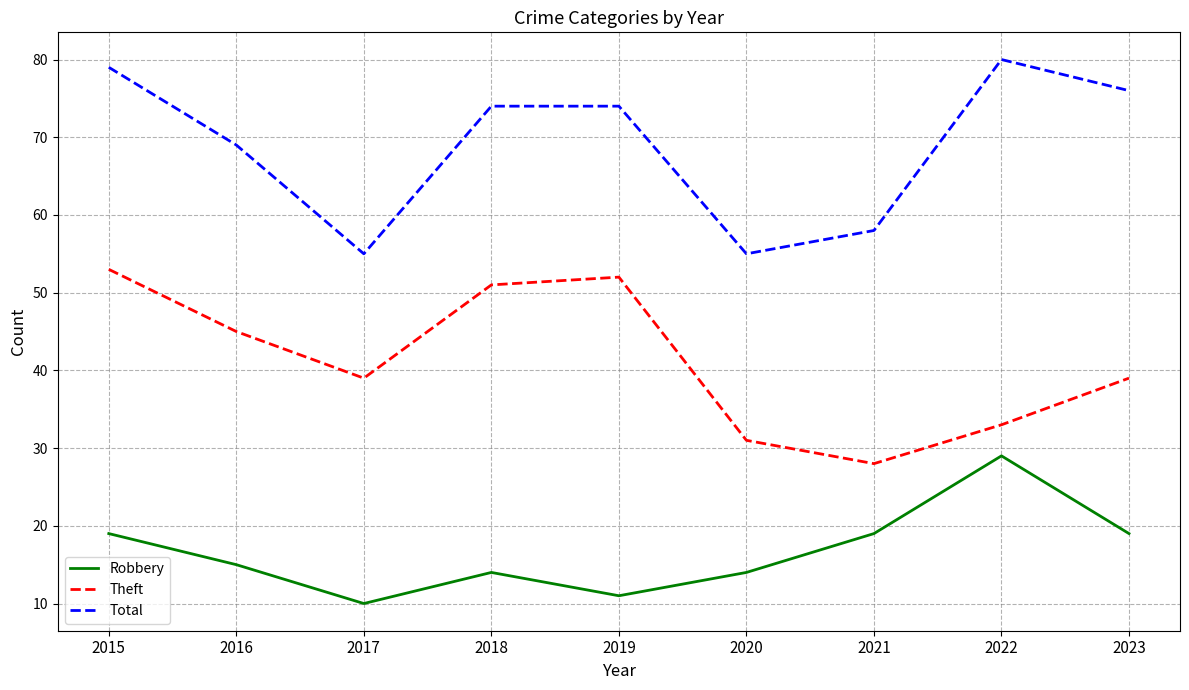

What is the difference between the Total values at 2018 and 2023?

2